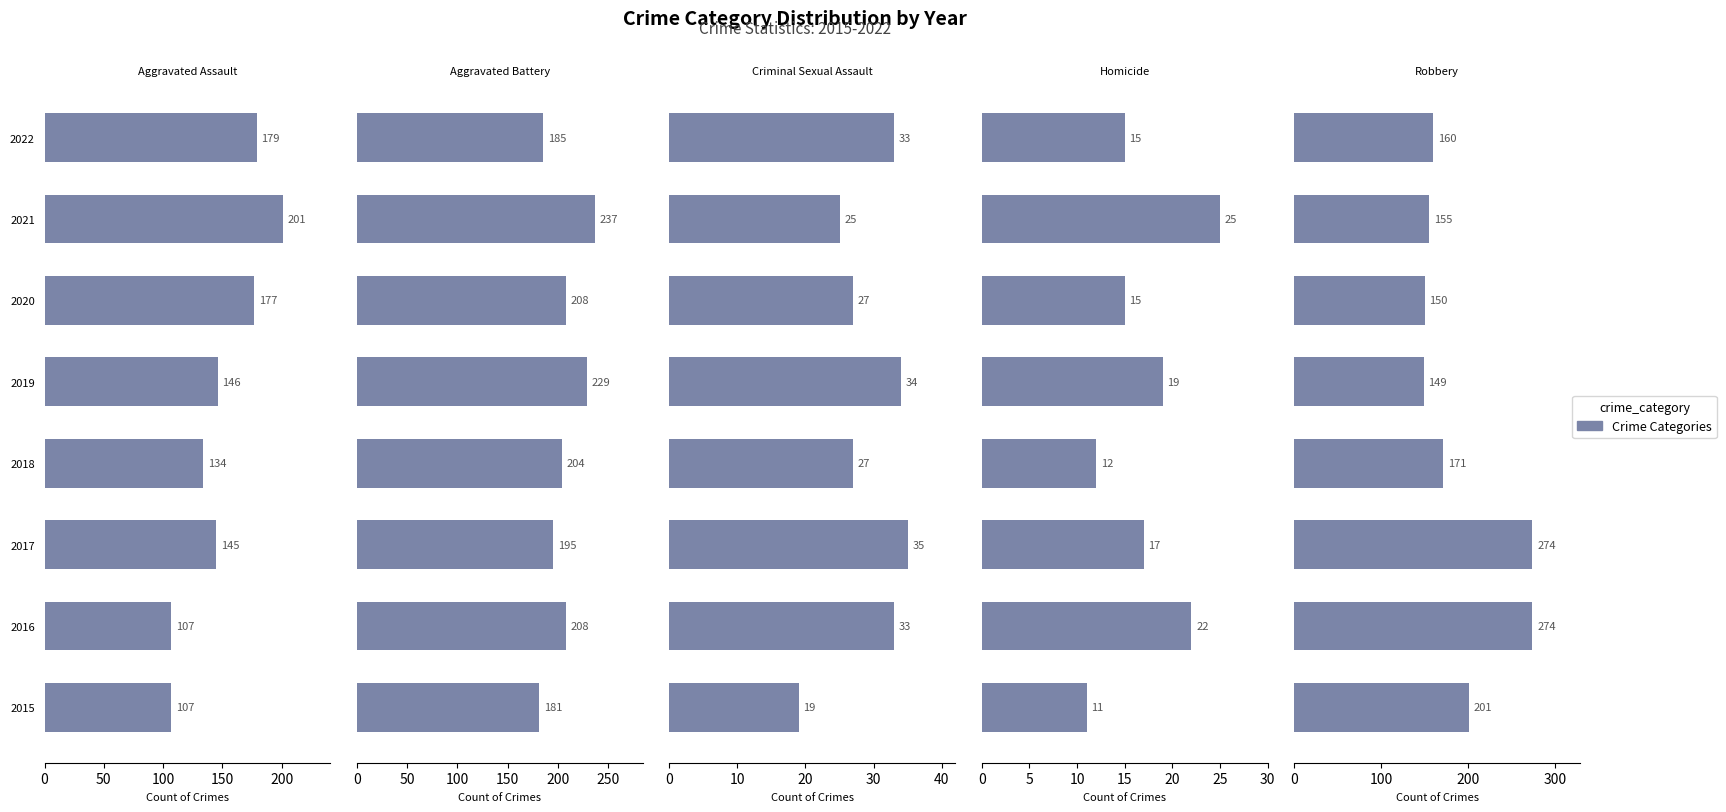

What is the highest value of the Robbery series?

274